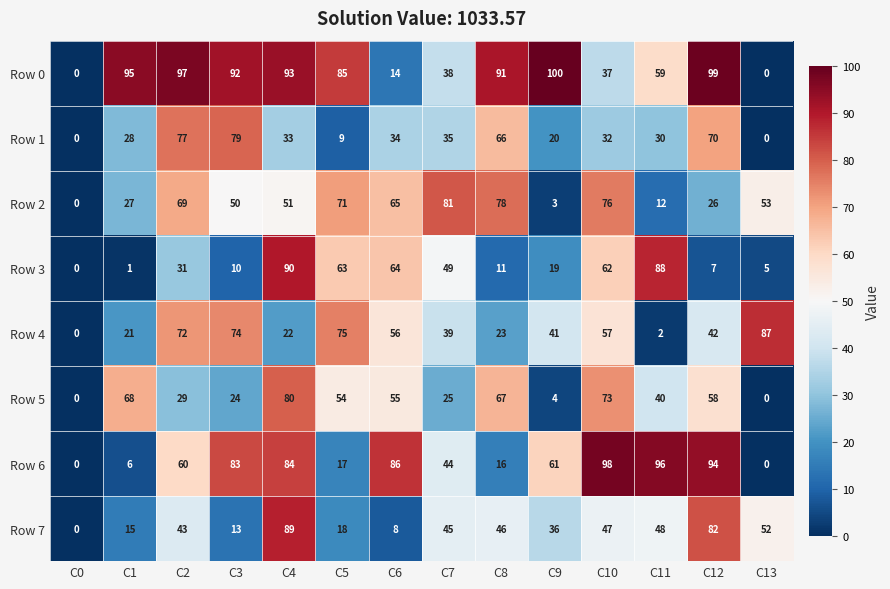

The Row 7 series shows 52 at C13. True or false?

True